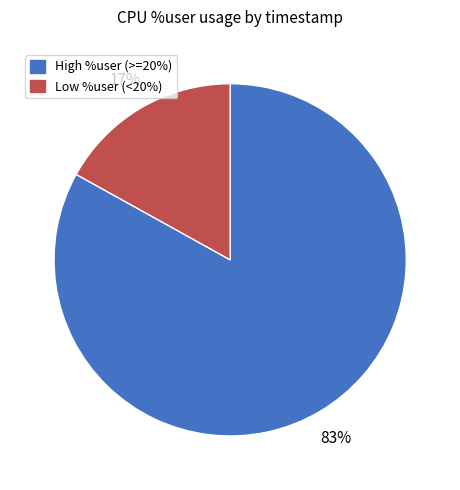

To the nearest percent, what is the difference between the largest and smallest slice percentages?

66%